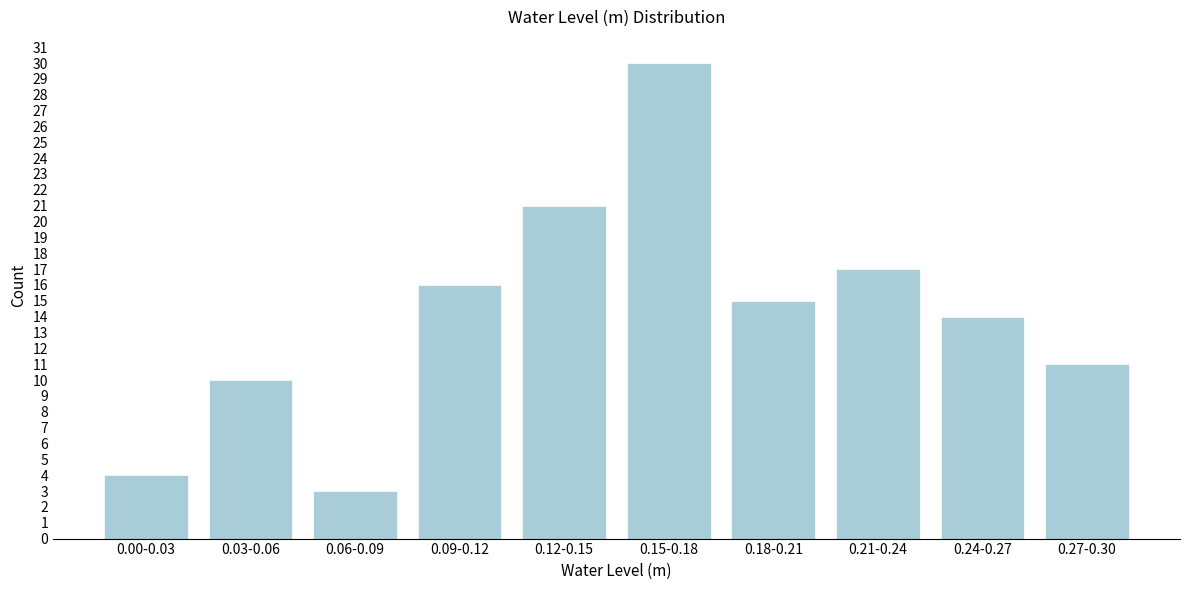

Reading left to right, extract all data points from this chart.

0.00-0.03=4	0.03-0.06=10	0.06-0.09=3	0.09-0.12=16	0.12-0.15=21	0.15-0.18=30	0.18-0.21=15	0.21-0.24=17	0.24-0.27=14	0.27-0.30=11